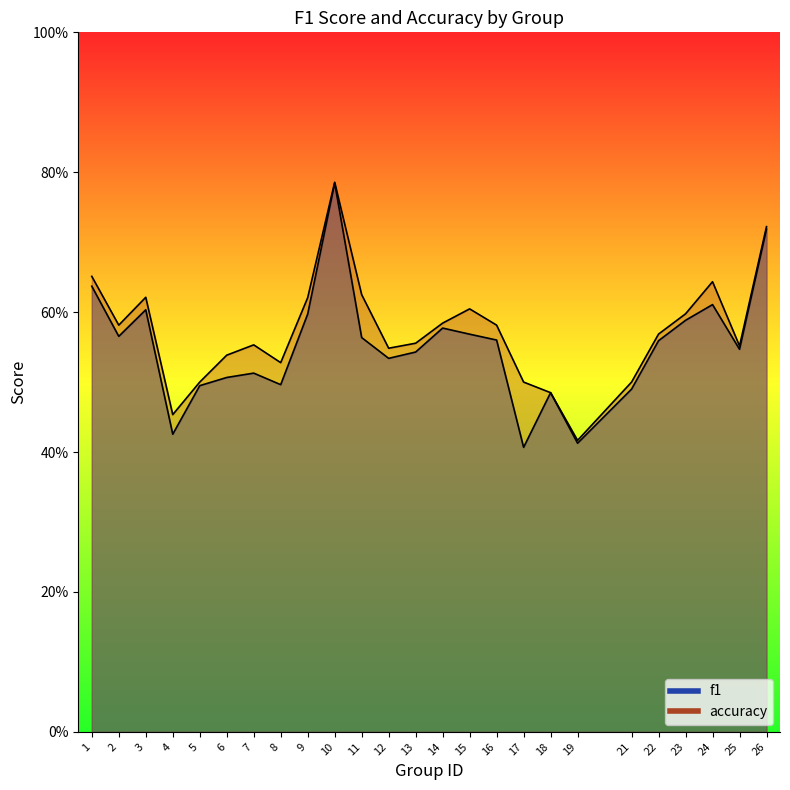

True or false: f1 has more than 2 interior local peaks.

True